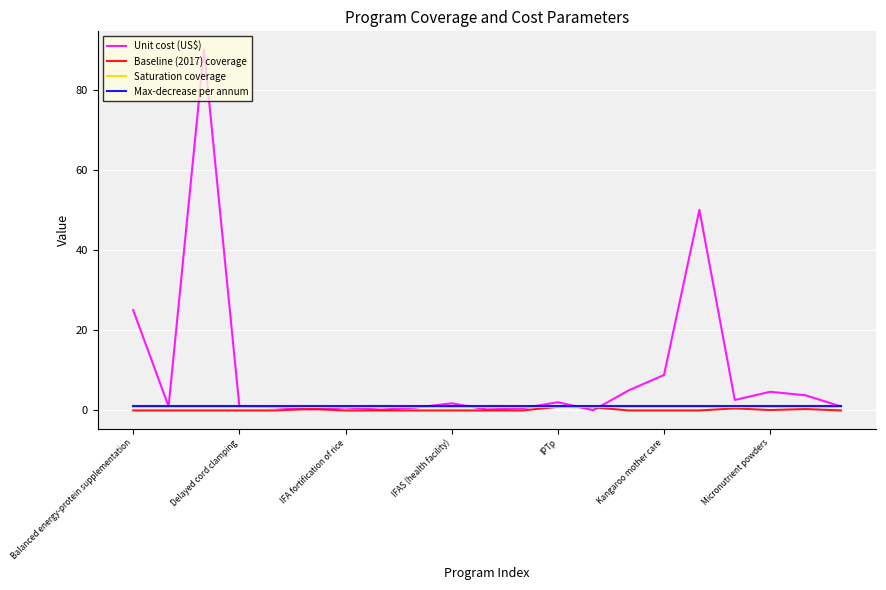

Which series has the largest total across all categories?

Unit cost (US$)